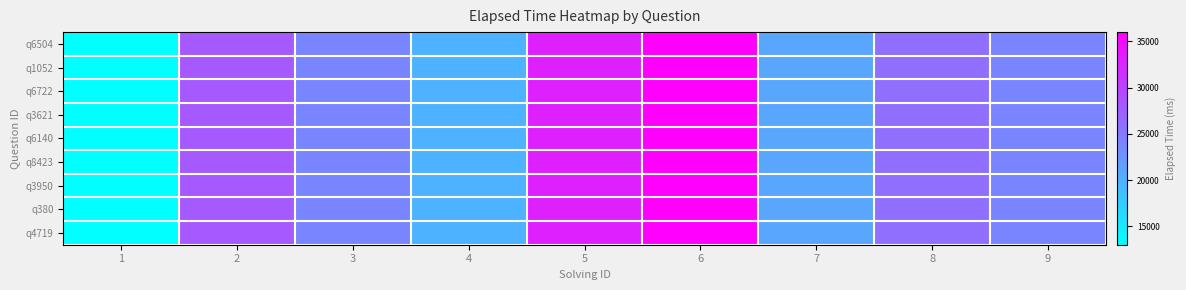

What is the maximum value shown in the chart?

36000